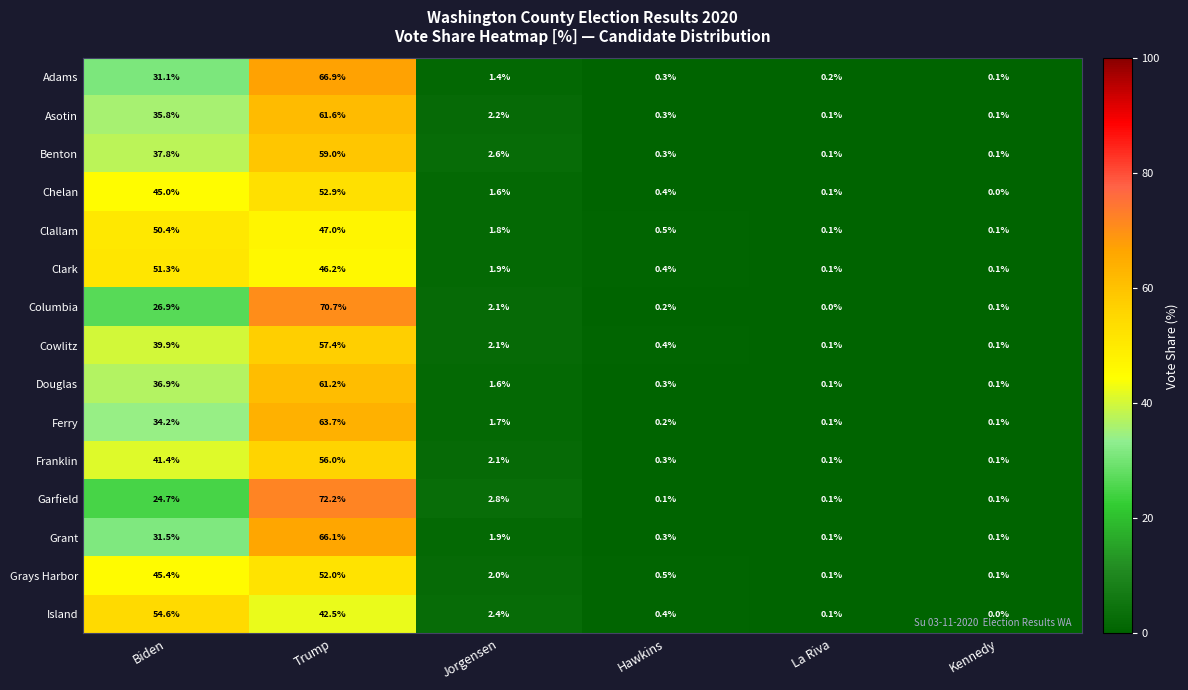

What is the approximate value of Island at Jorgensen?

2.4